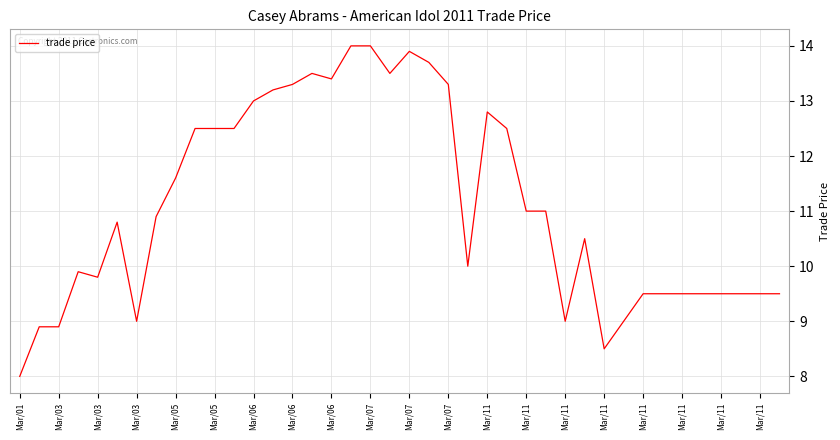

What is the difference between the maximum and minimum values?

6.0